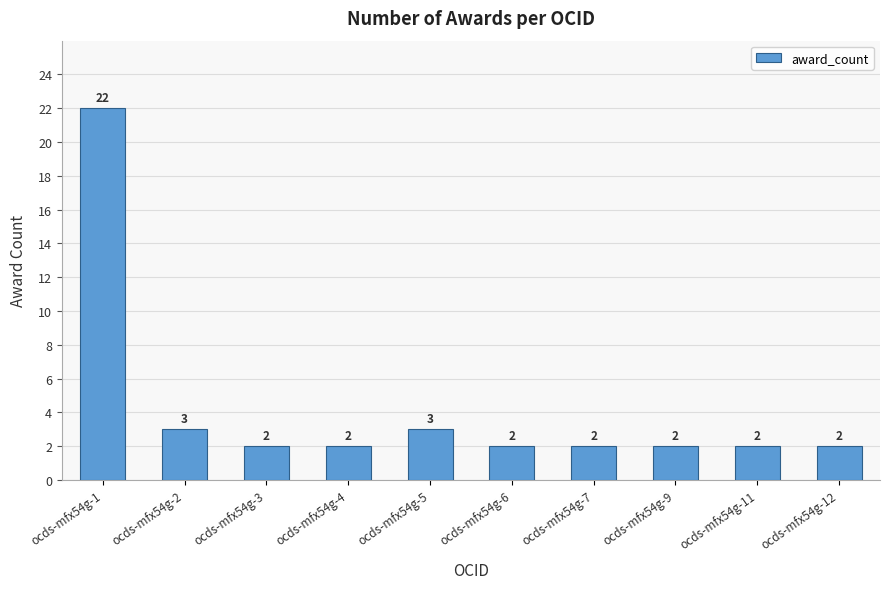

How many categories are shown in the chart?

10